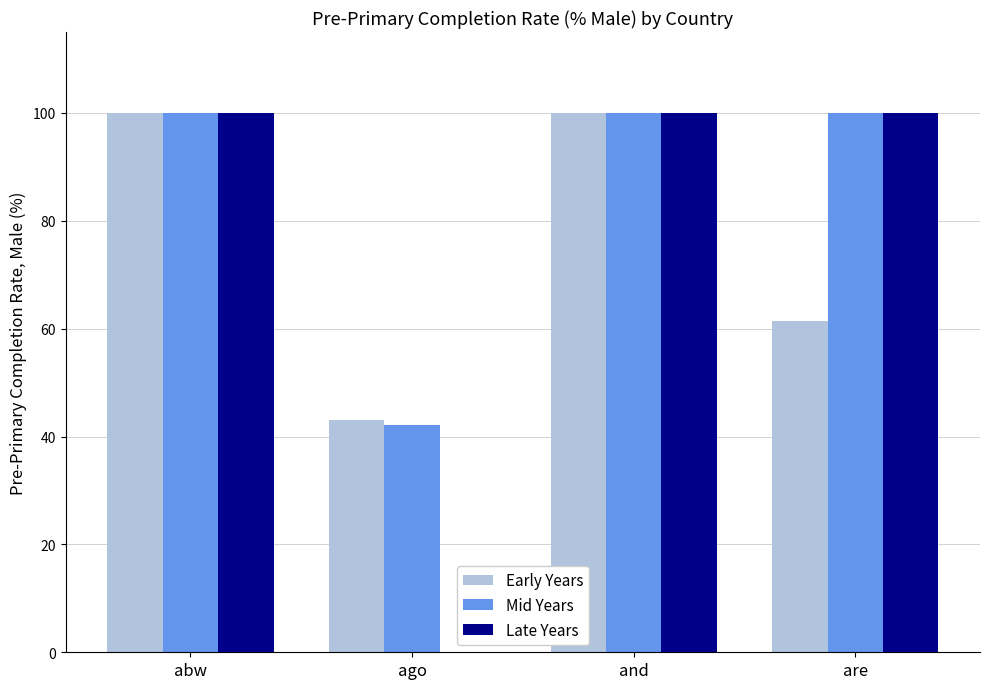

How many groups of bars are there?

4